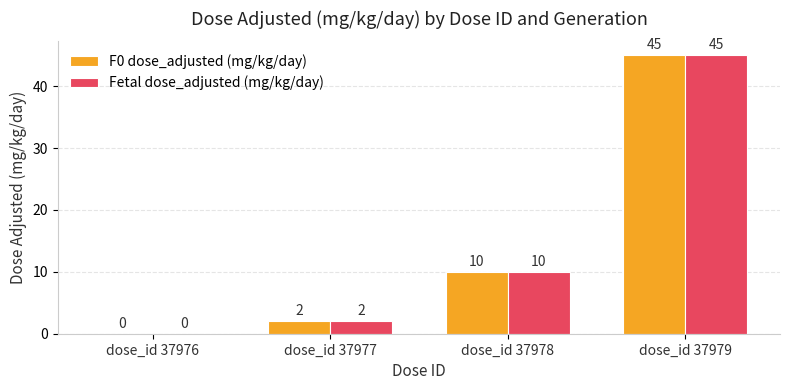

Is the value of F0 dose_adjusted (mg/kg/day) at dose_id 37977 greater than the value of Fetal dose_adjusted (mg/kg/day) at dose_id 37976?

Yes